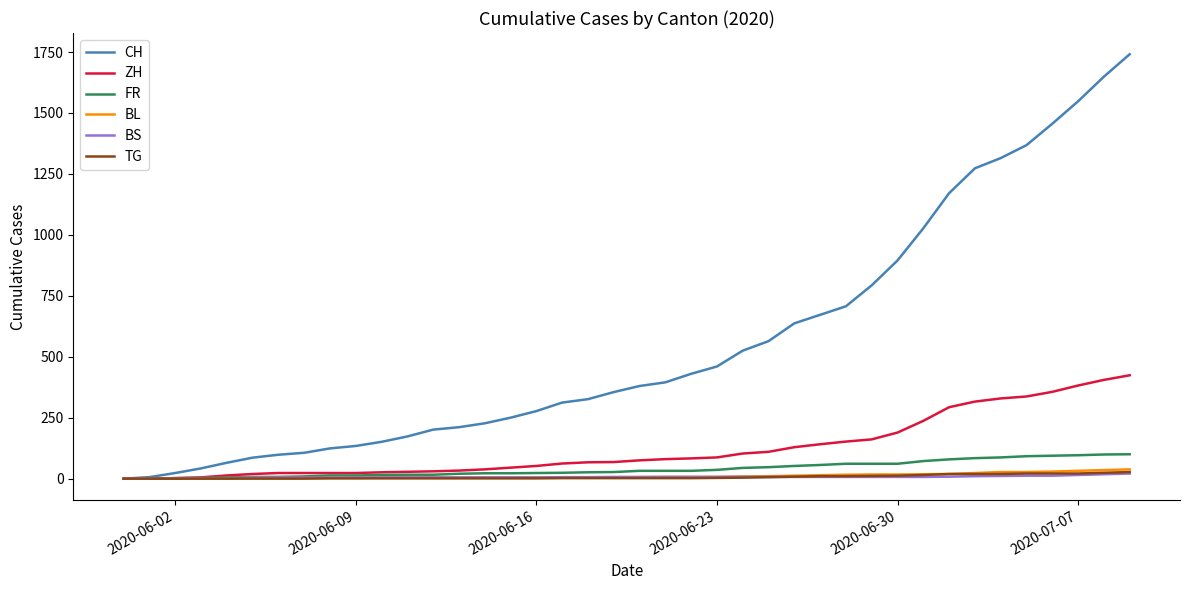

What is the difference between the second highest and second lowest values in the CH series?

1643